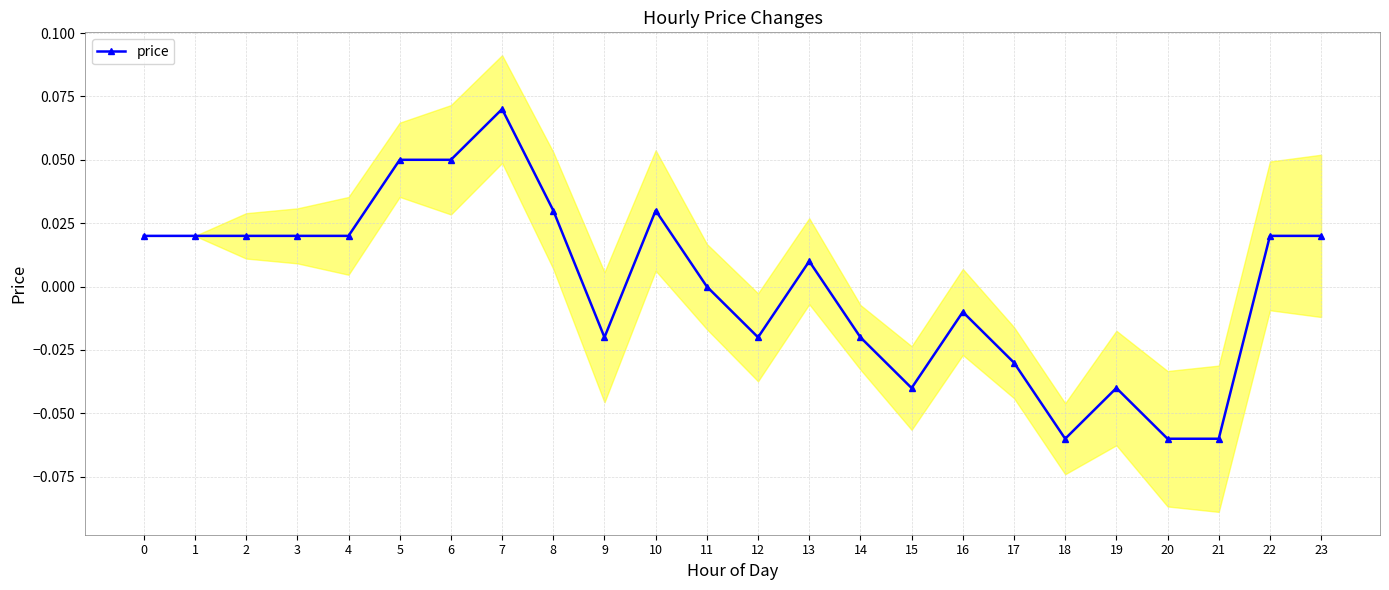

How many categories are shown in the chart?

24